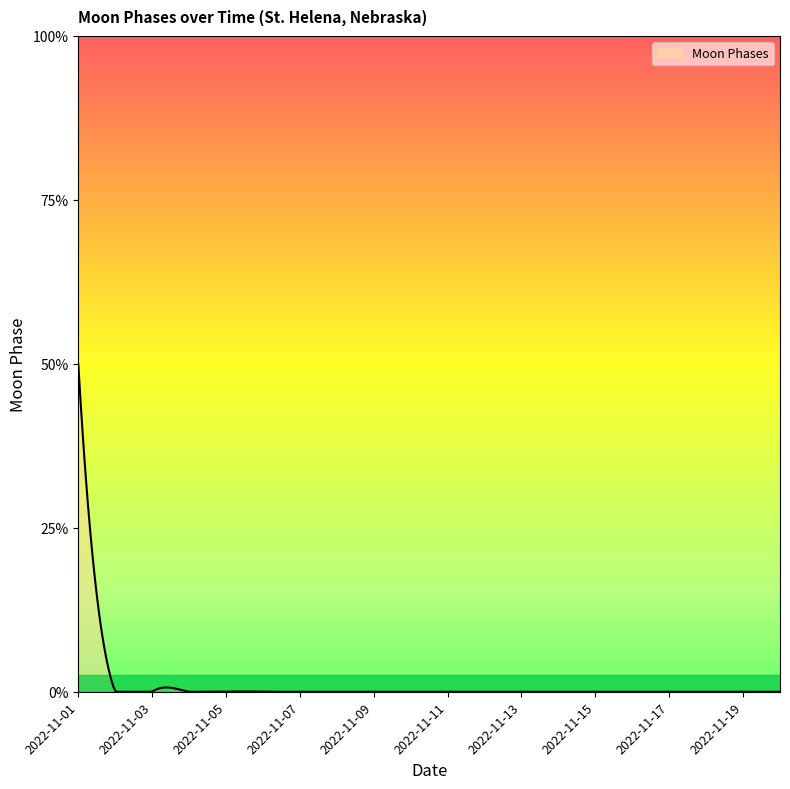

Which label corresponds to the smallest value in the chart?

2022-11-02